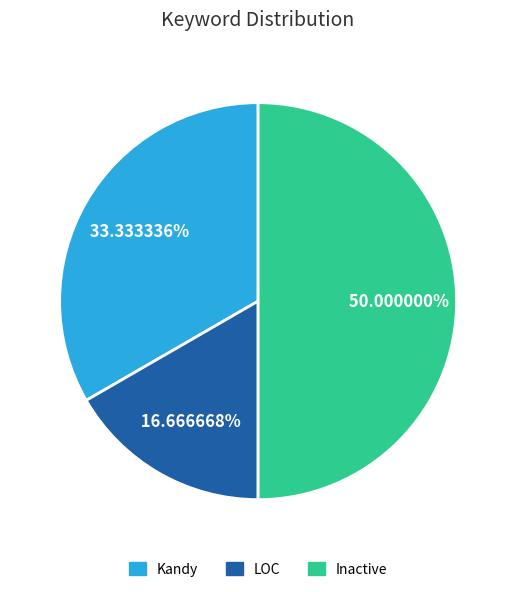

The Kandy slice represents 33% of the pie. True or false?

True